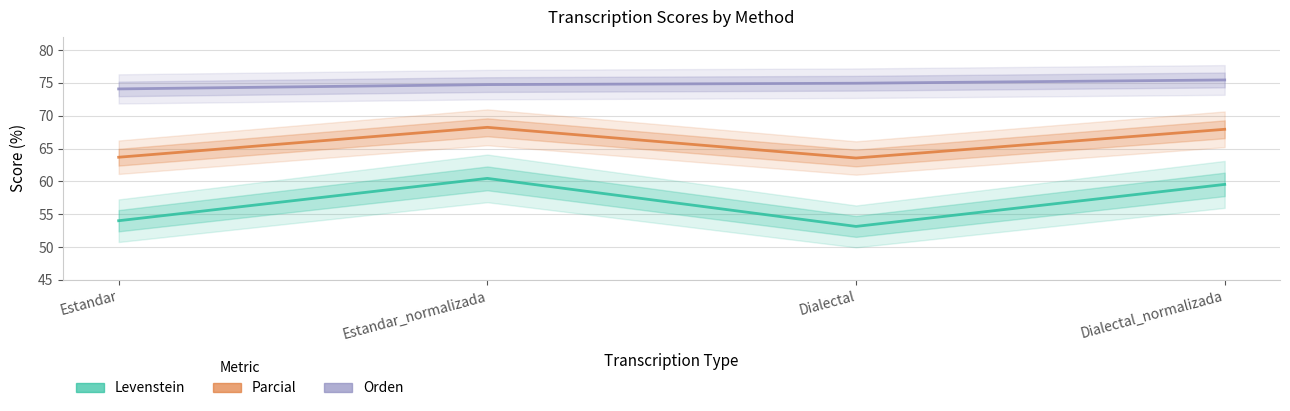

Where is the first local minimum for Parcial?

Dialectal